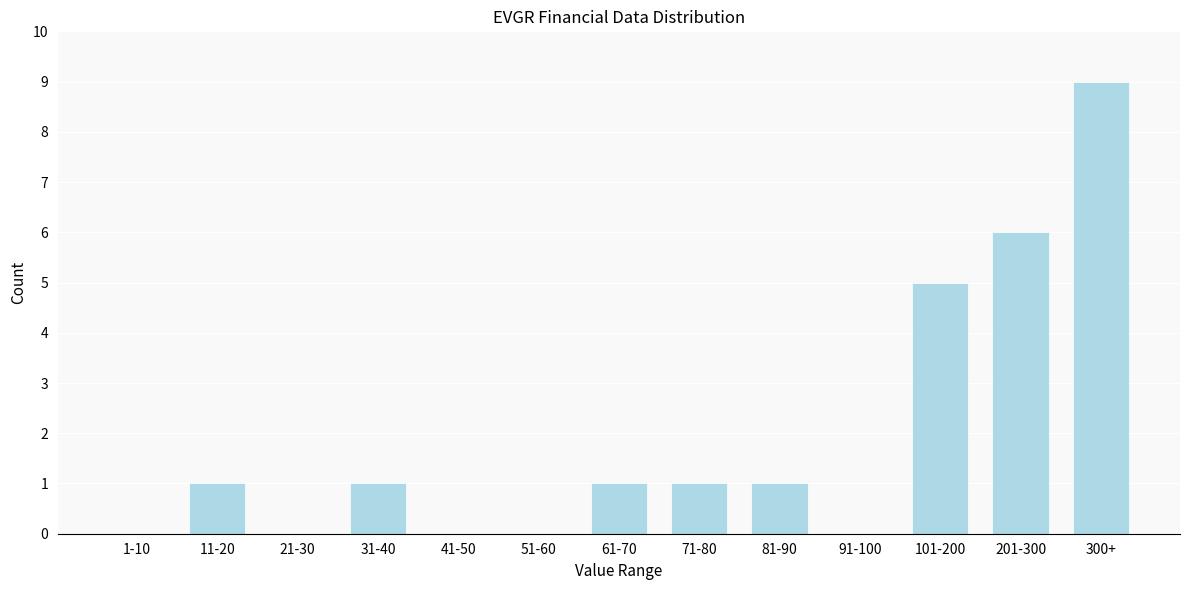

Reading right to left, what are all the values shown in this chart?

300+=9	201-300=6	101-200=5	91-100=0	81-90=1	71-80=1	61-70=1	51-60=0	41-50=0	31-40=1	21-30=0	11-20=1	1-10=0